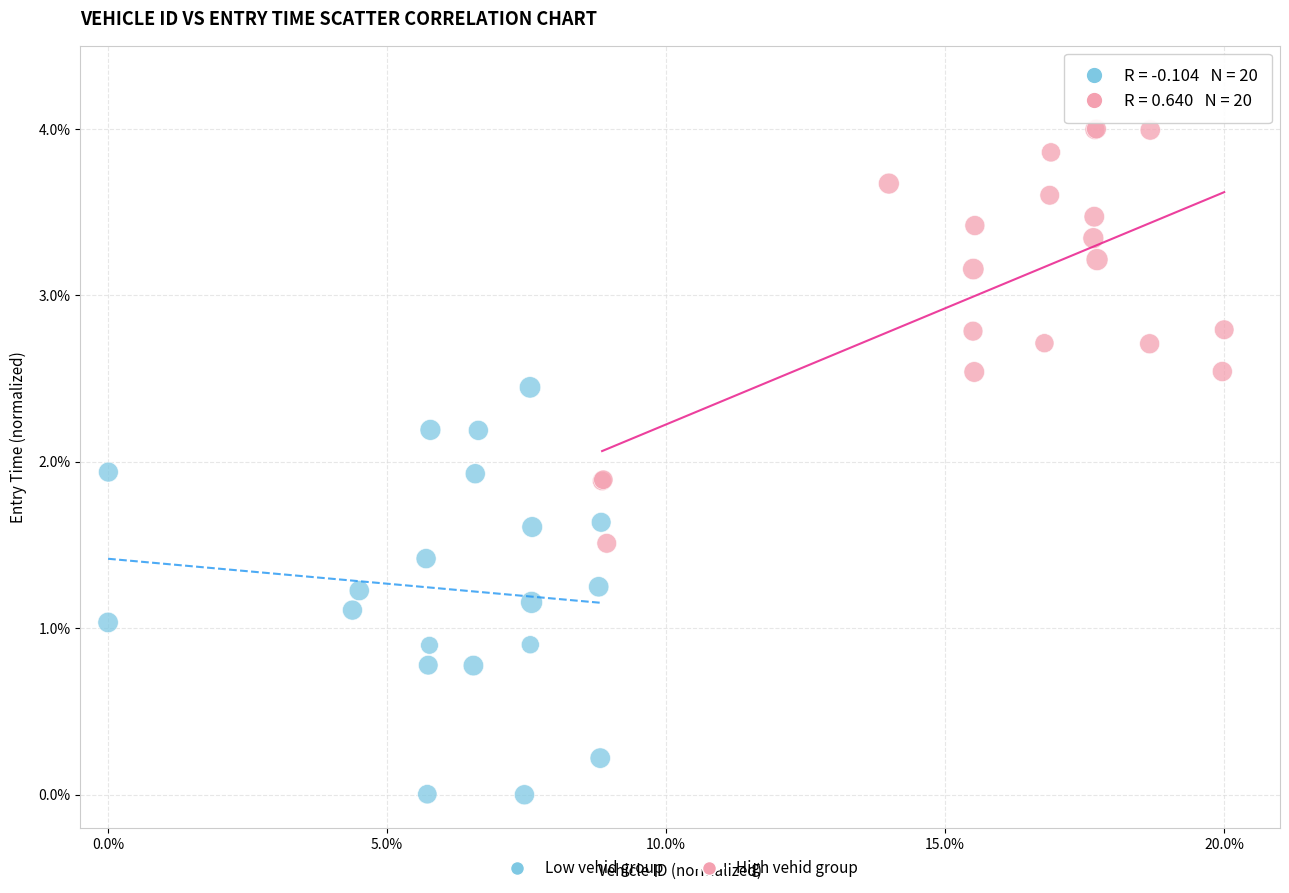

Which series has the largest Y range (max minus min)?

High vehid group